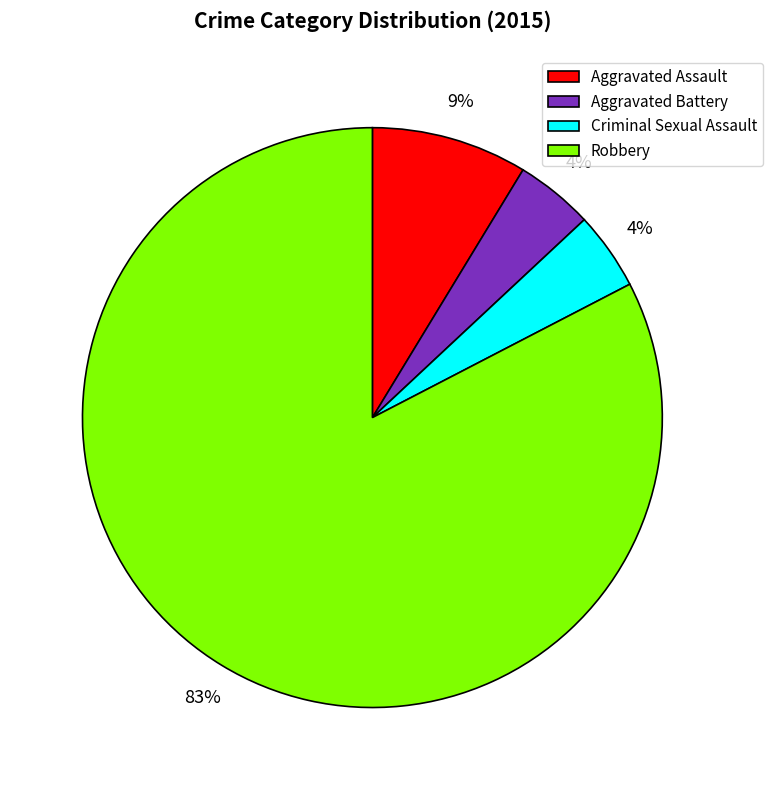

How many segments does this pie chart have?

4